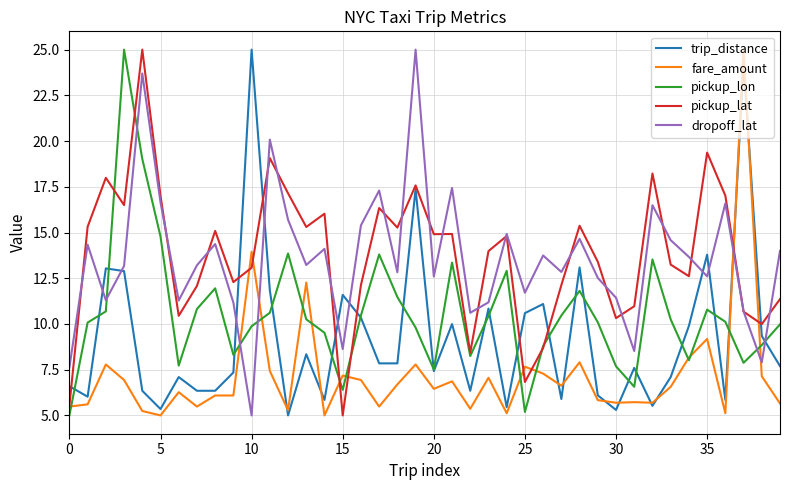

What is the maximum value shown in the chart?

25.0